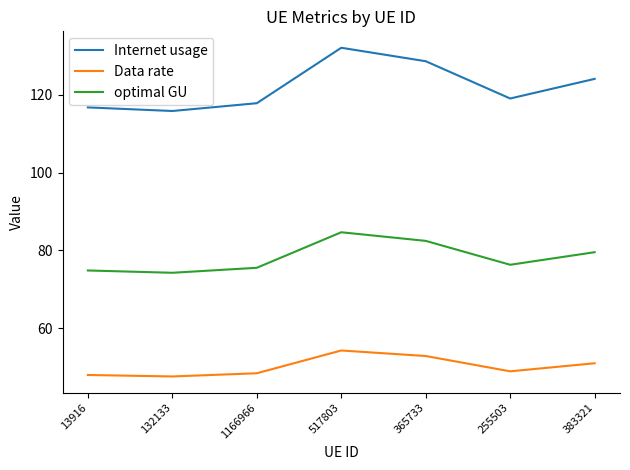

Count the number of categories in the chart.

7